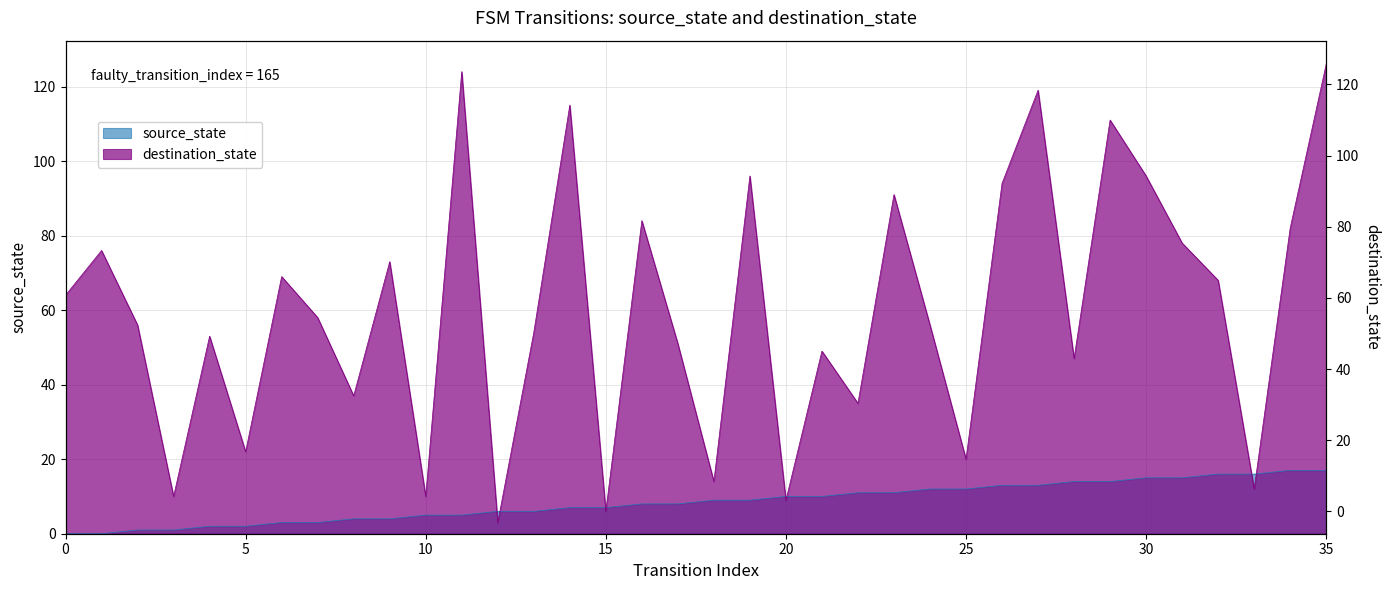

What is the total value across all series at 19?

105